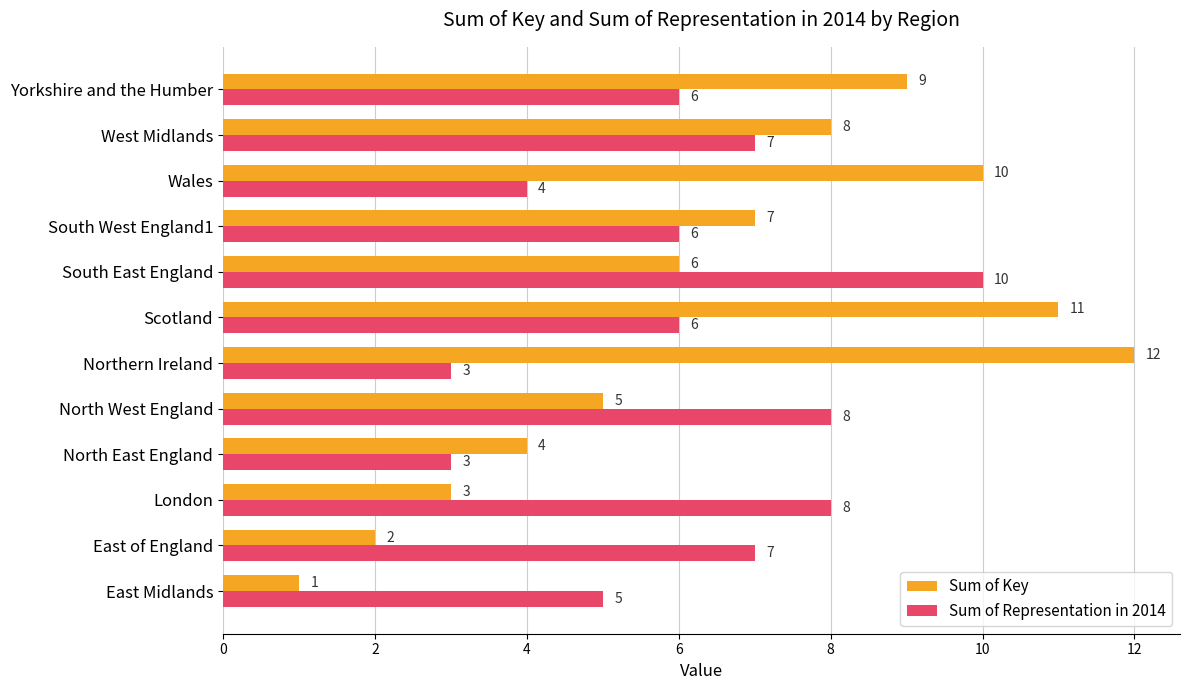

What is the approximate value of Sum of Key at London?

3